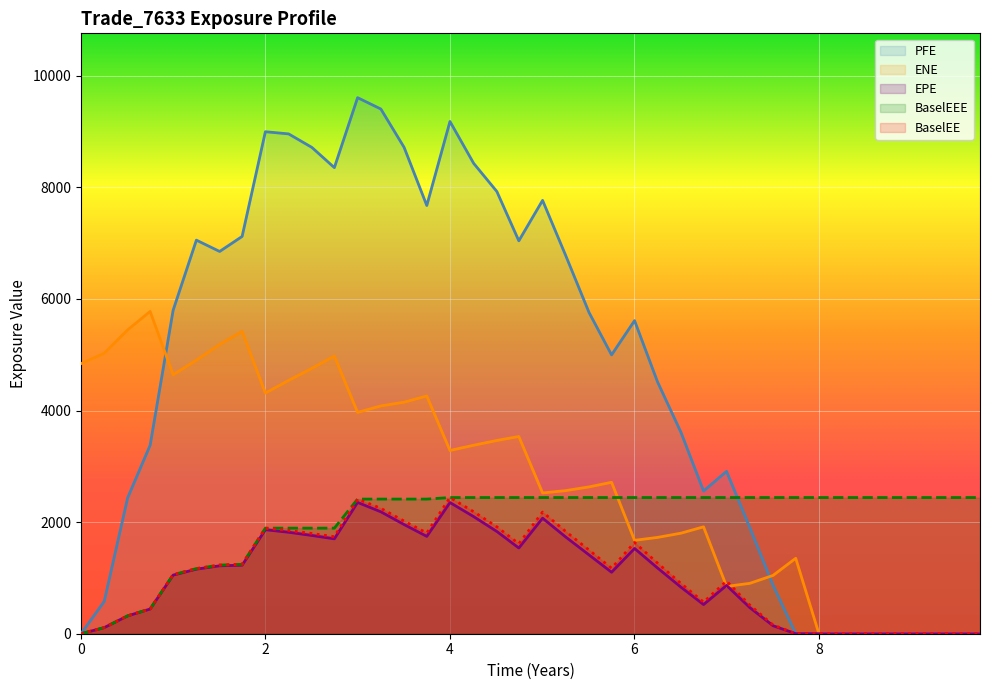

The value of BaselEE at 0 is 0.0. True or false?

True